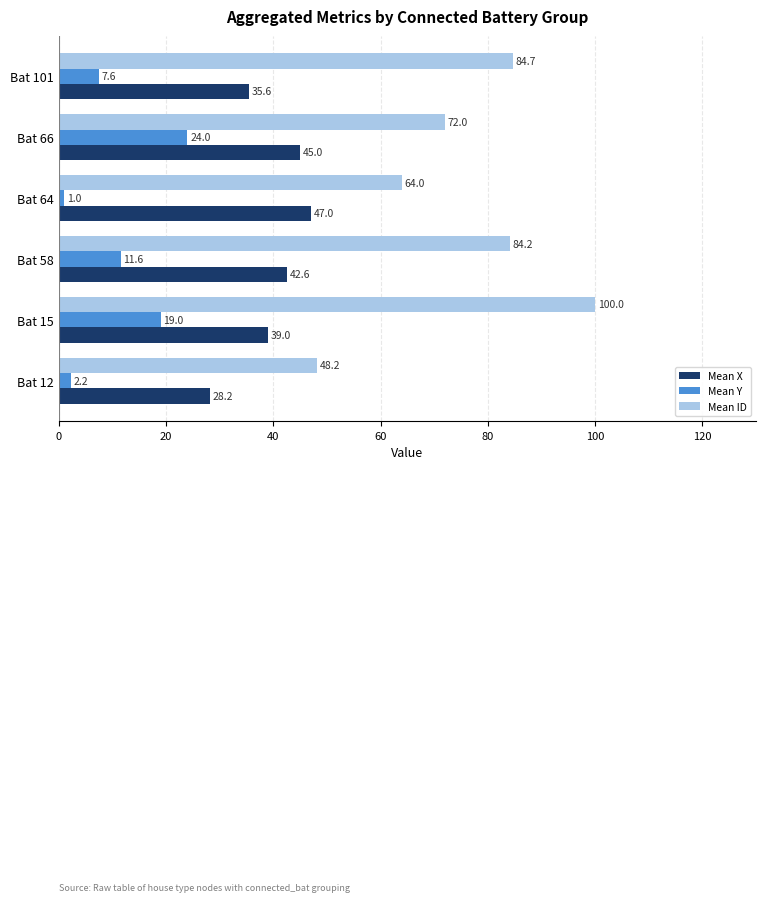

Rank the series by their average value, from highest to lowest.

Mean ID, Mean X, Mean Y